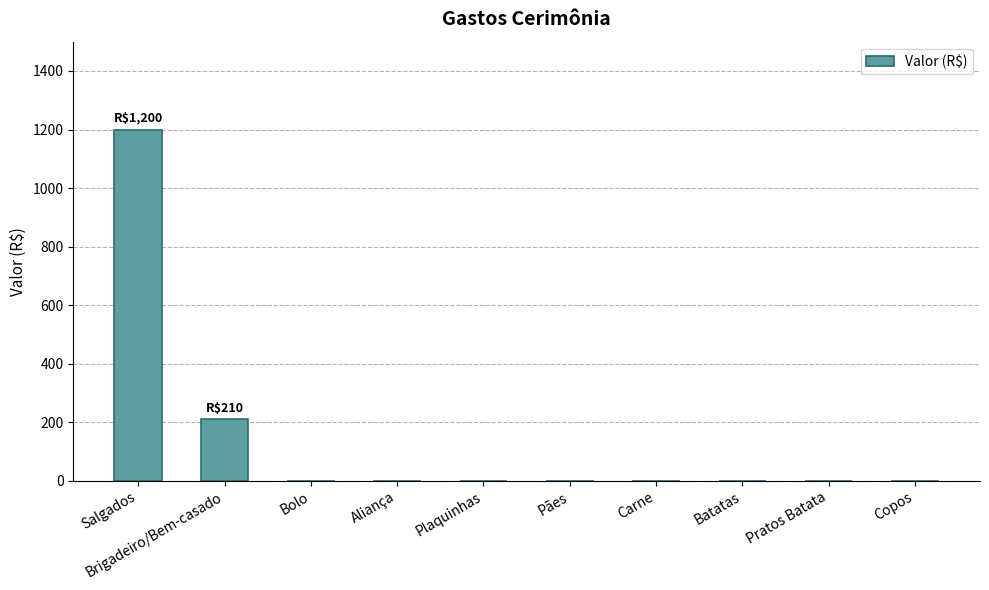

Reading right to left, transcribe all the data shown in this chart.

Copos=0	Pratos Batata=0	Batatas=0	Carne=0	Pães=0	Plaquinhas=0	Aliança=0	Bolo=0	Brigadeiro/Bem-casado=210	Salgados=1200